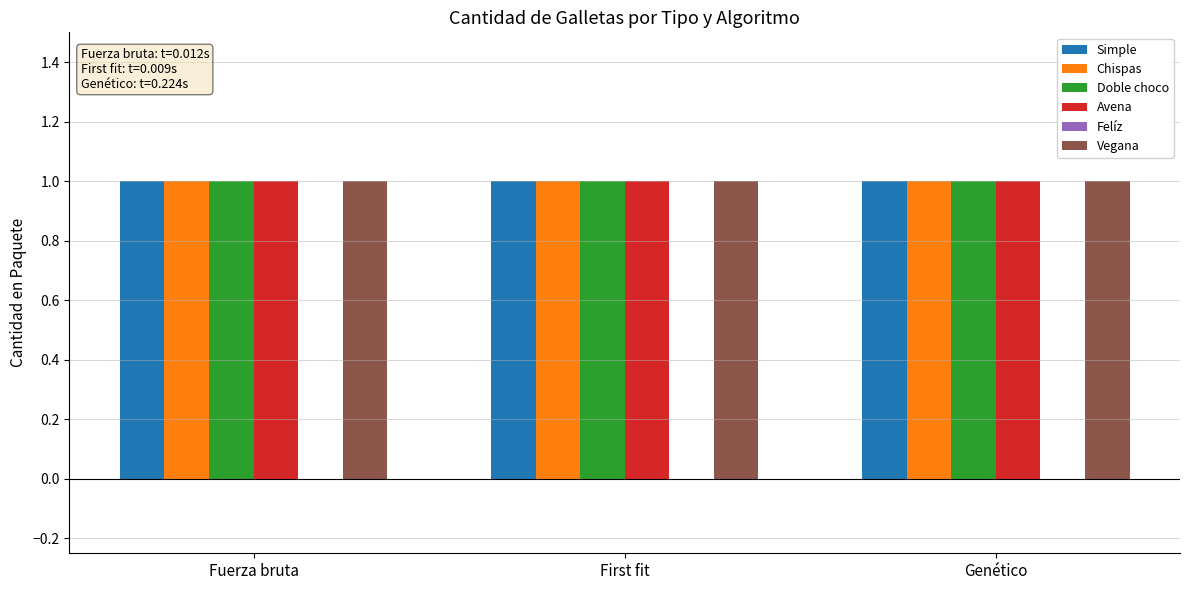

List the series in order of their peak value, highest first.

Simple, Chispas, Doble choco, Avena, Vegana, Felíz